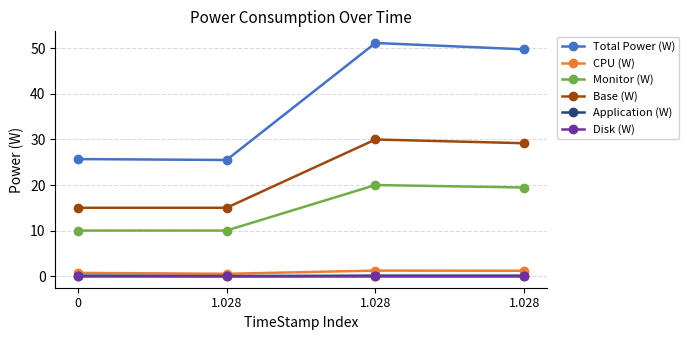

Reading left to right, list all the values displayed in this chart.

Total Power (W): 0=25.7	1.028=25.5	1.028=51.2	1.028=49.8
CPU (W): 0=0.7	1.028=0.5	1.028=1.2	1.028=1.2
Monitor (W): 0=10.0	1.028=10.0	1.028=20.0	1.028=19.5
Base (W): 0=15.0	1.028=15.0	1.028=30.0	1.028=29.2
Application (W): 0=0.1	1.028=0.0	1.028=0.1	1.028=0.1
Disk (W): 0=0.0	1.028=0.0	1.028=0.0	1.028=0.0